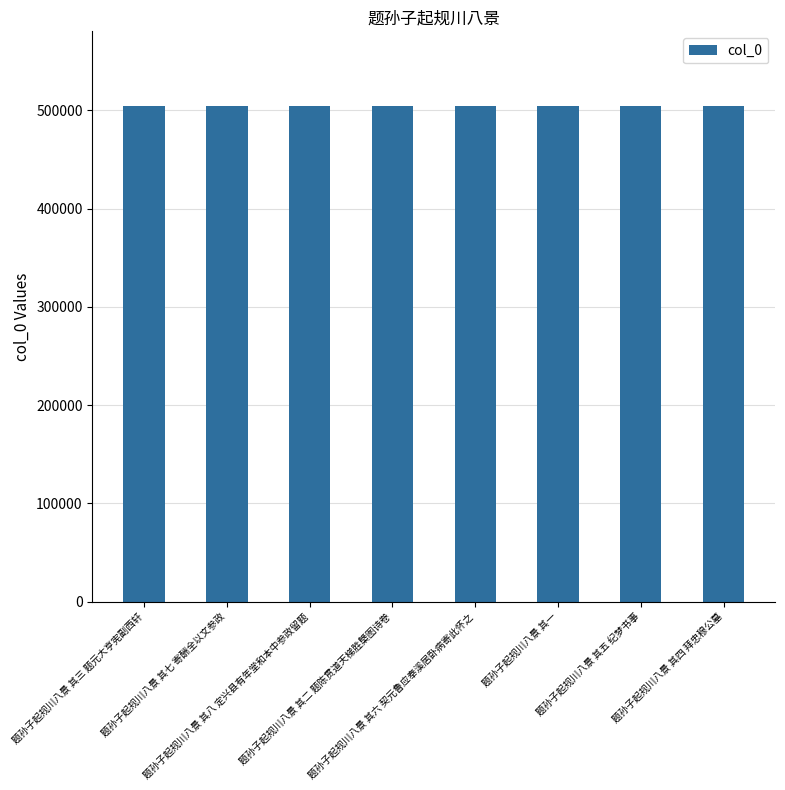

What is the greatest value displayed?

504779